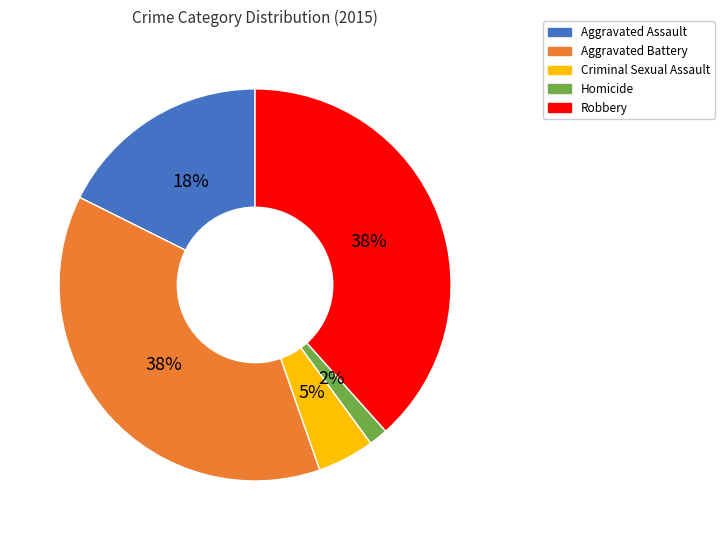

To the nearest percent, what portion does Criminal Sexual Assault represent?

5%